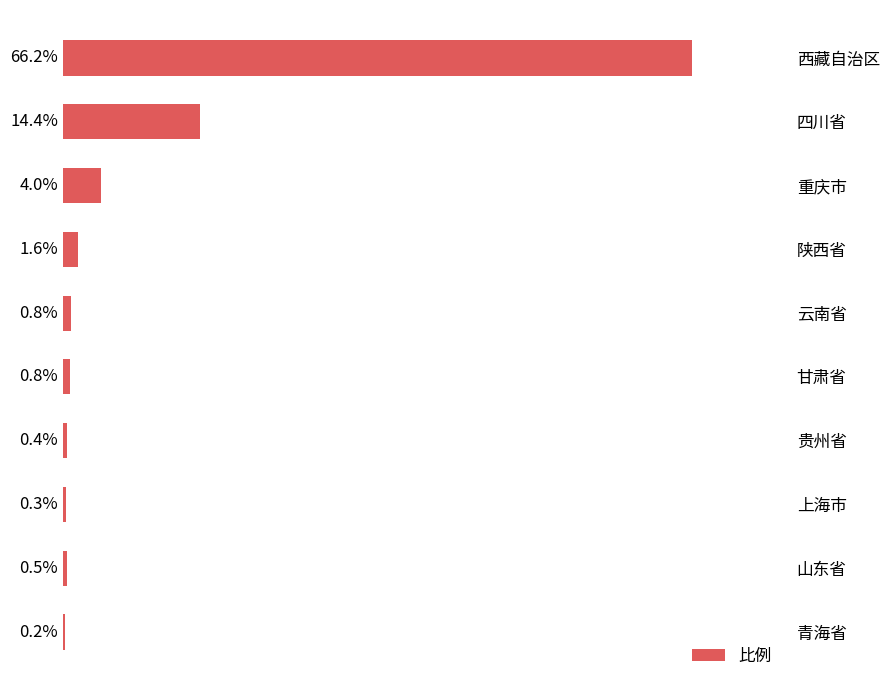

Which has a higher value, 贵州省 or 云南省?

云南省